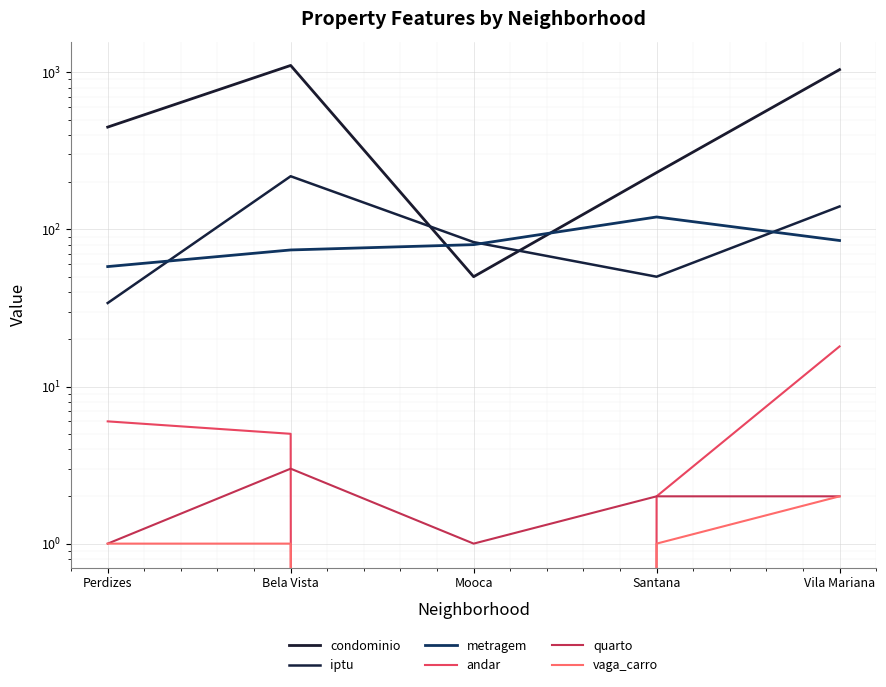

How many positive values does the andar series have?

4